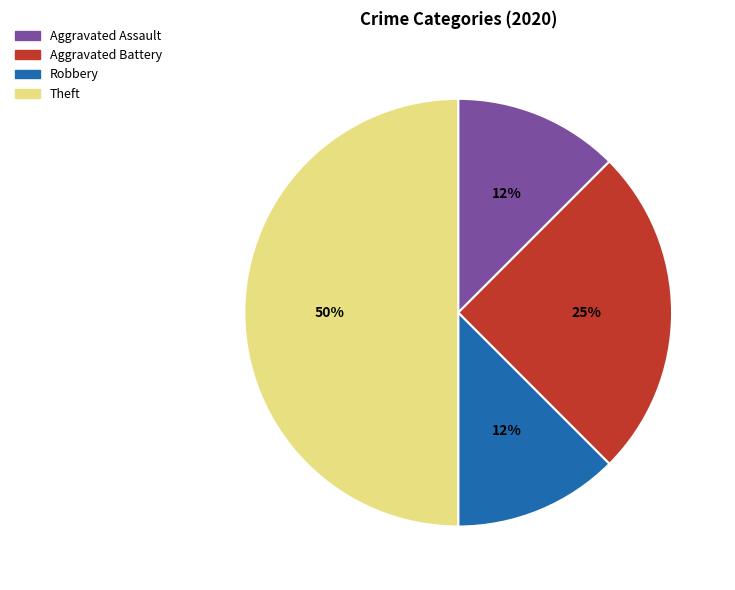

To the nearest percent, what is the average slice percentage?

25%